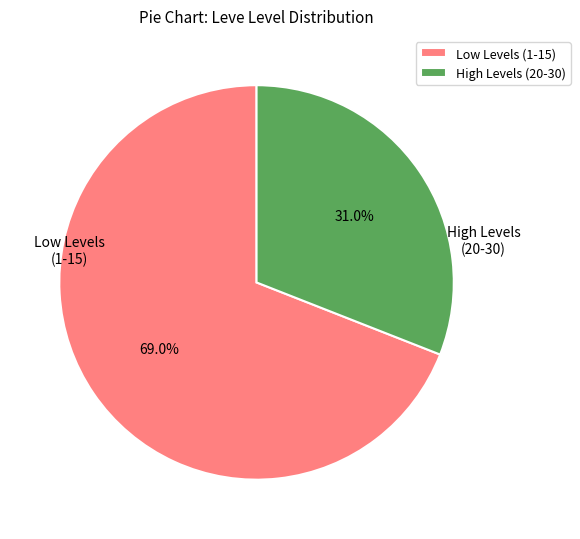

Does any single category account for the majority?

Yes